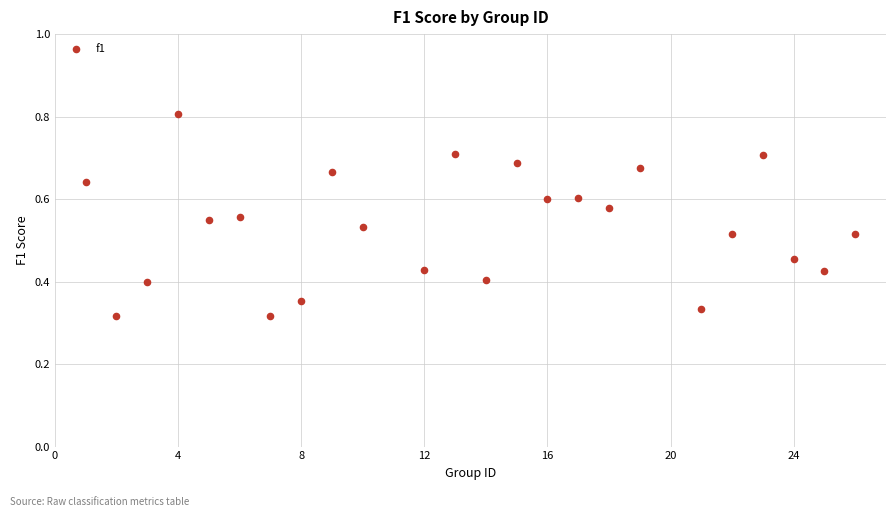

What is the range of X values (max minus min)?

25.0